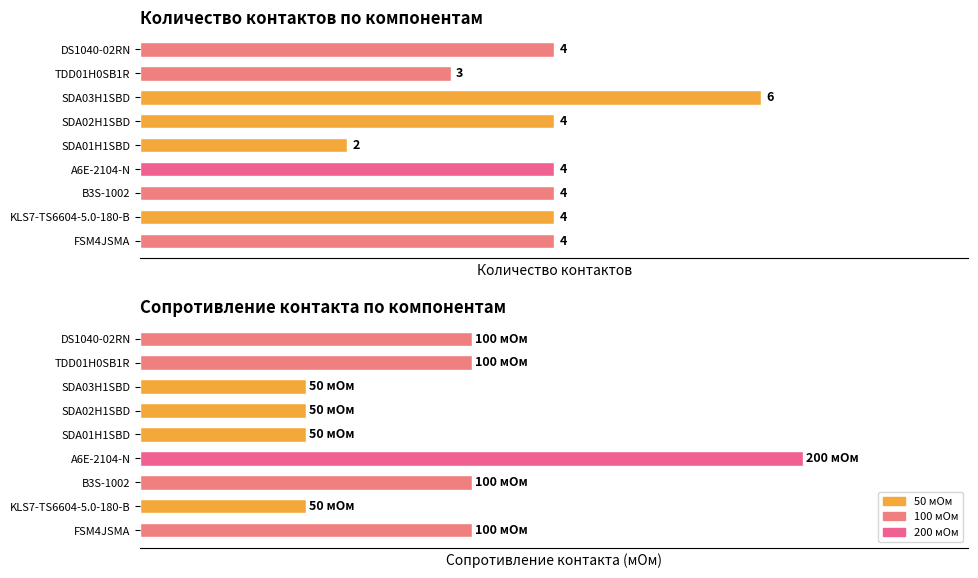

Are the bars horizontal?

Yes